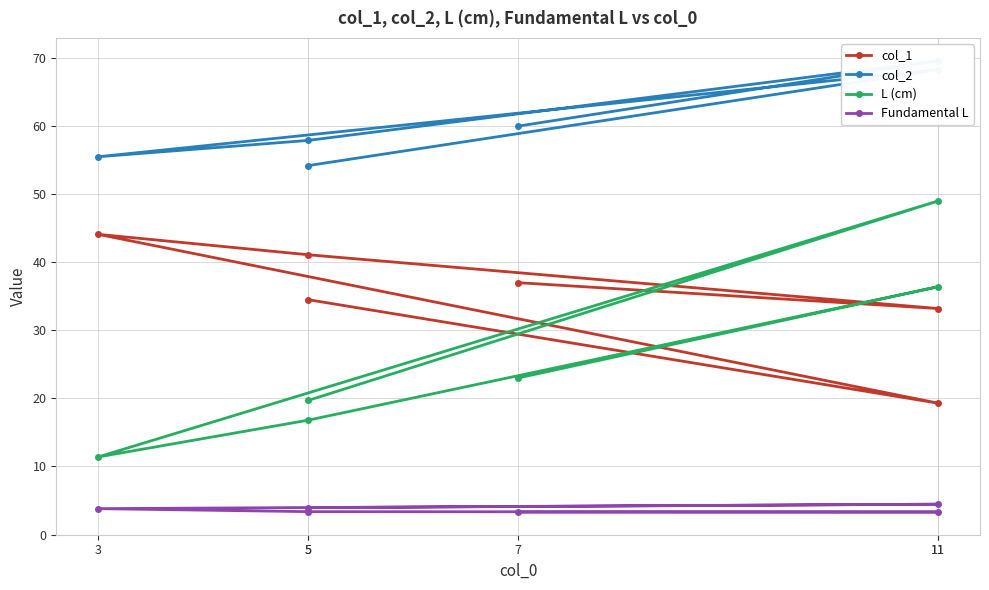

Does the chart display data point markers on the line(s)?

Yes